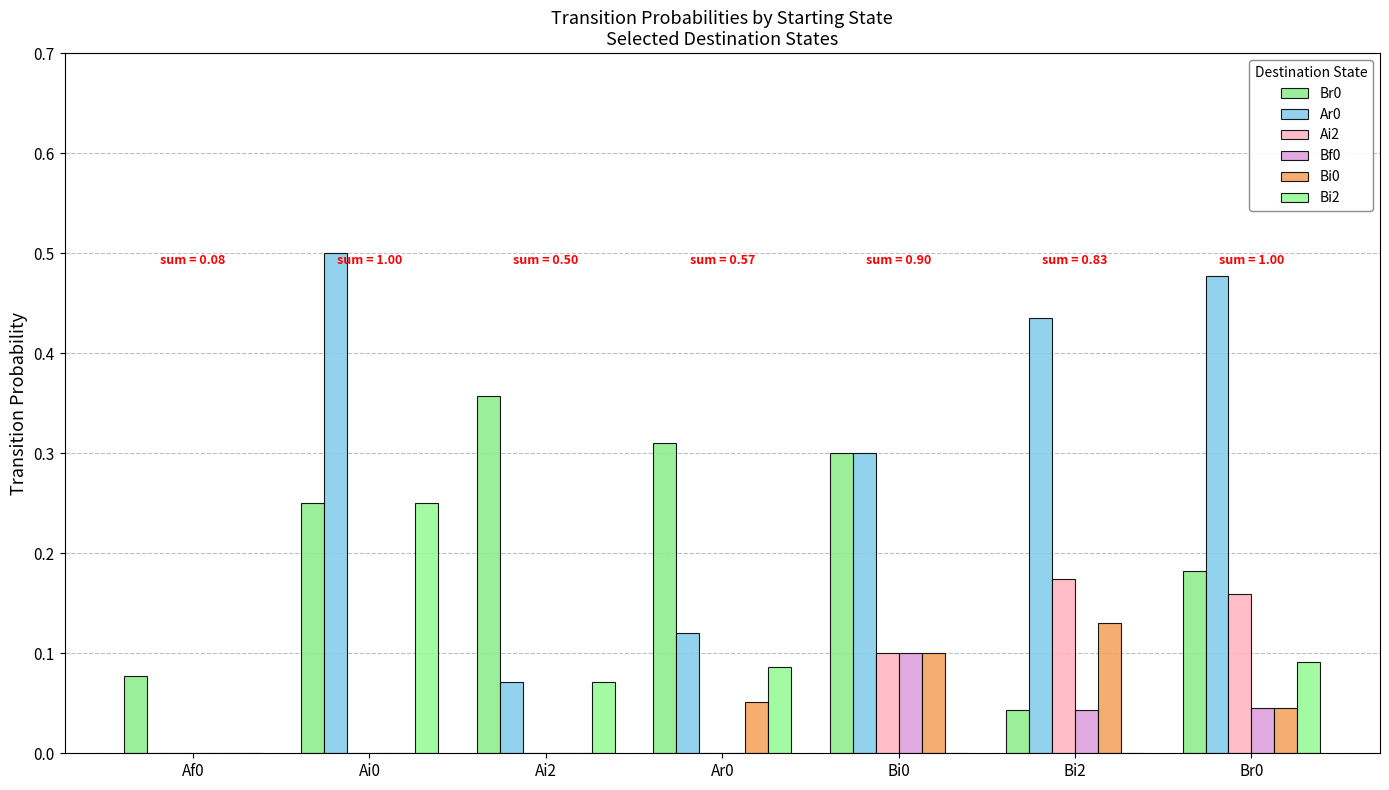

Are the bars horizontal?

No